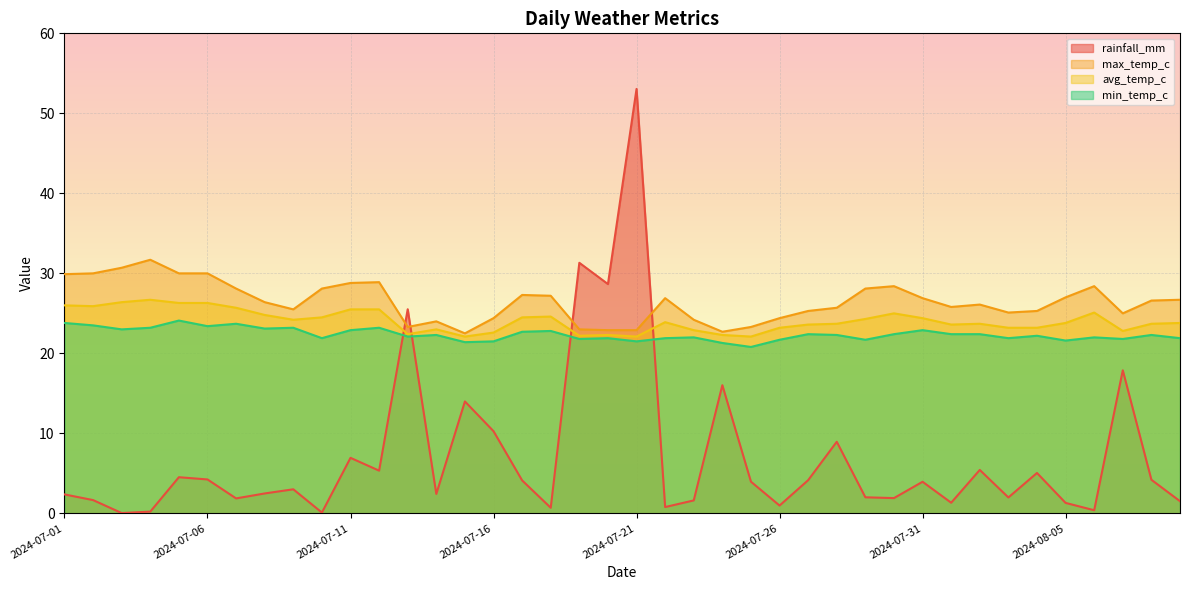

At which category does the chart reach its minimum across all series?

2024-07-03